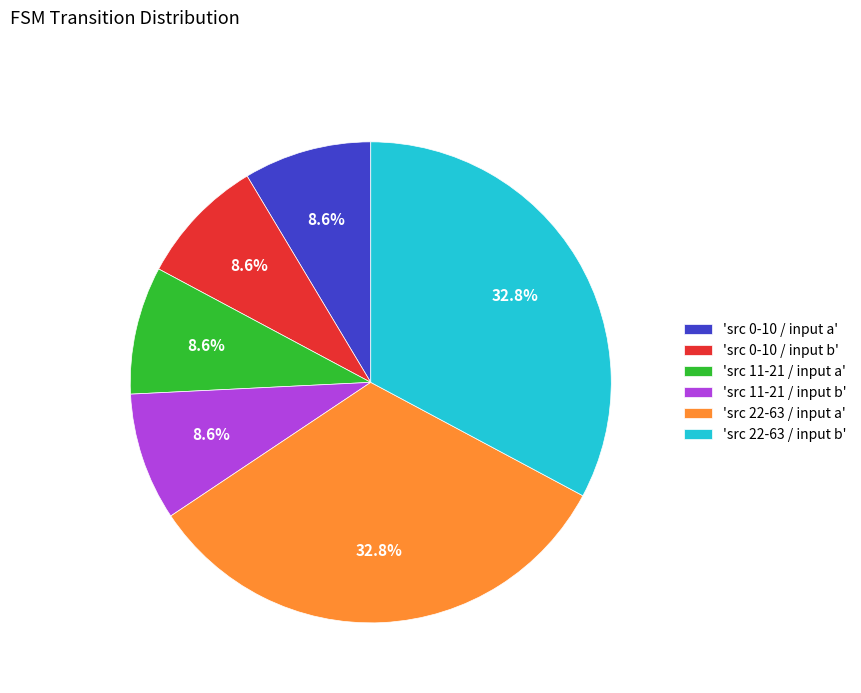

Combined, do 'src 0-10 / input b' and 'src 11-21 / input b' account for over 50%?

No